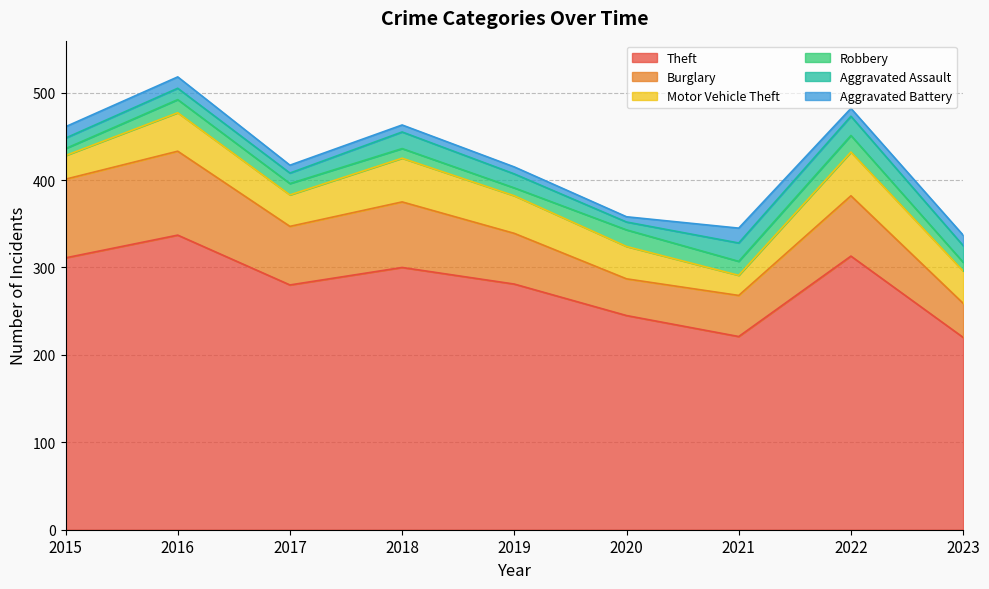

What is the value of the Burglary point at the 1st from the left?

90